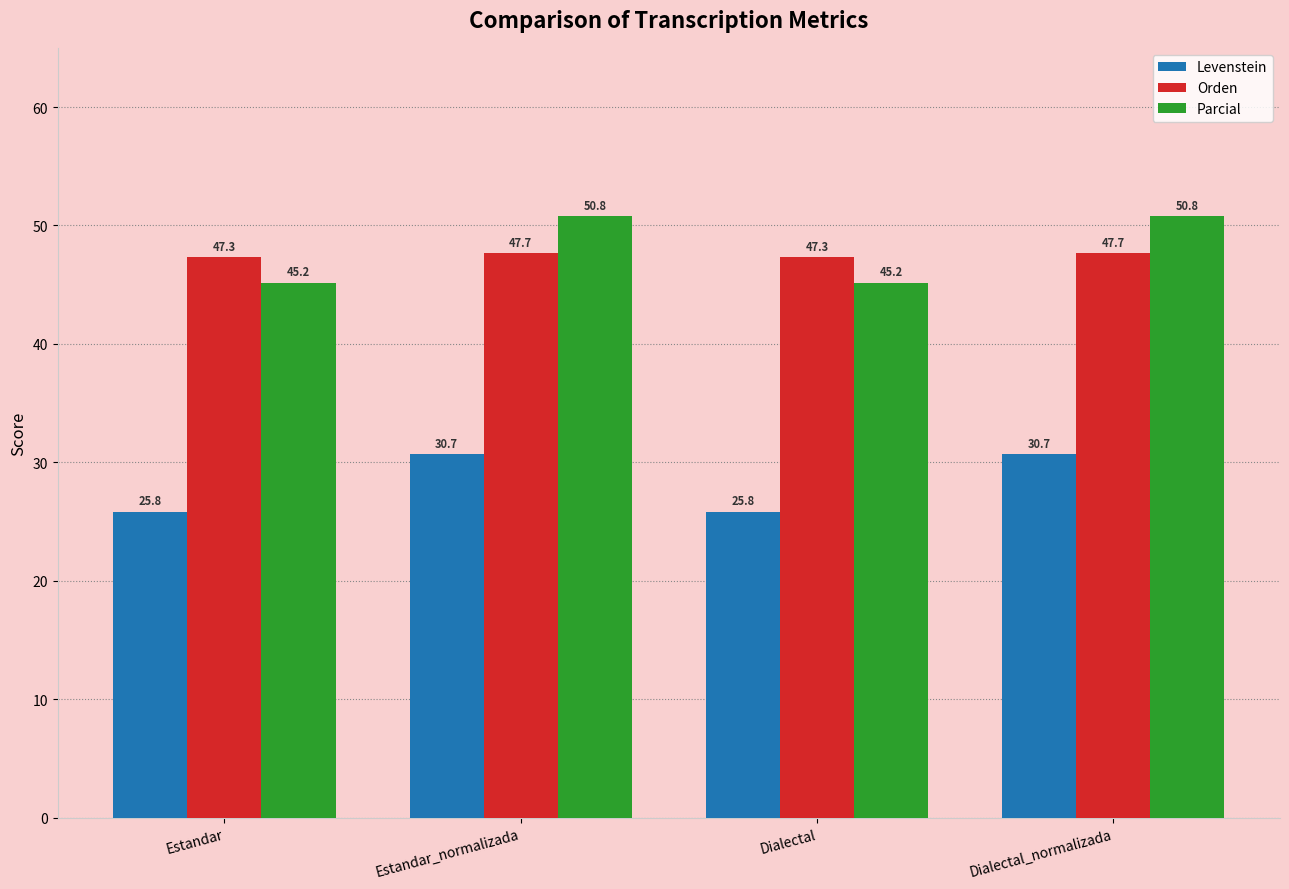

Count the Orden values in the range 47 to 48.

4